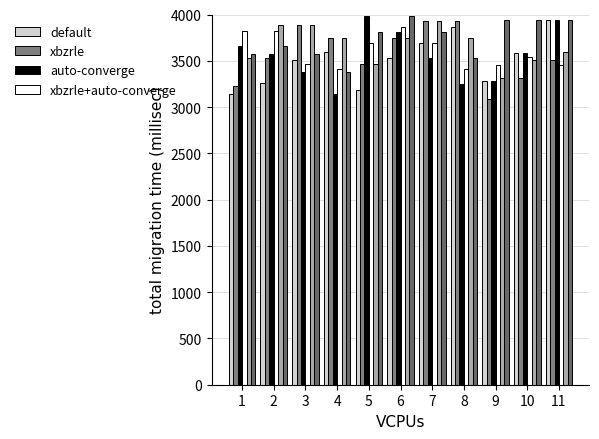

How many data points does each series have?

11